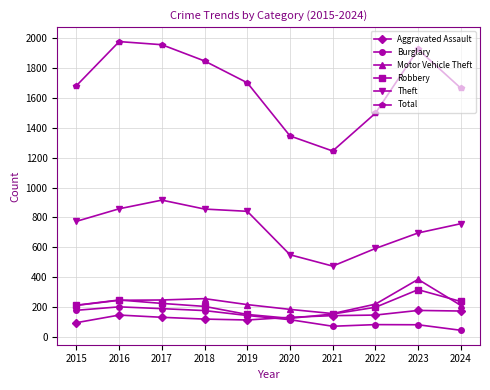

True or false: Total and Robbery intersect in this chart.

False